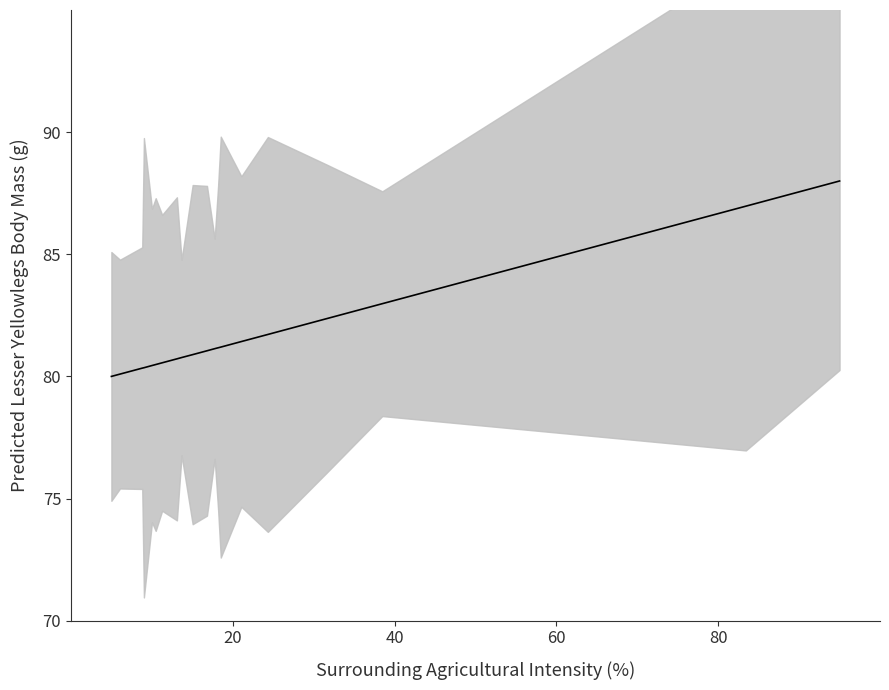

How many lines are shown in the chart?

1